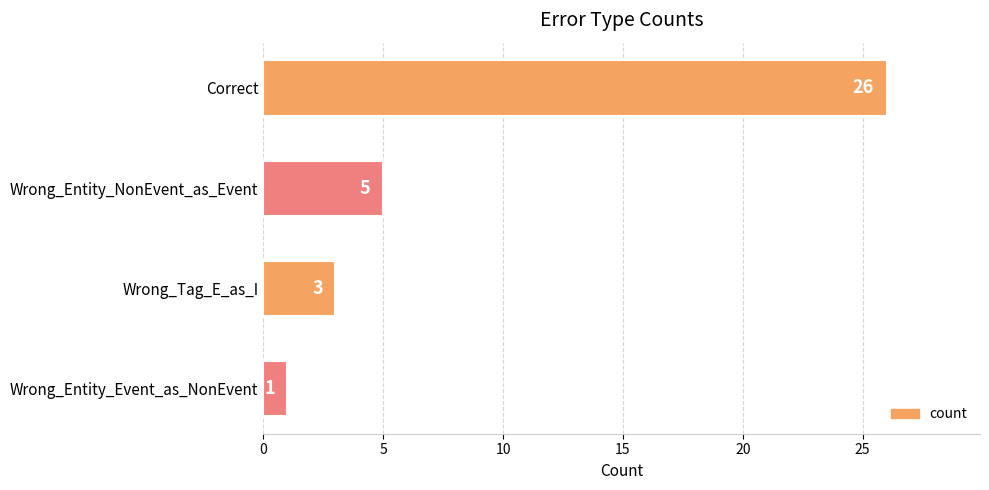

What is the average value?

9